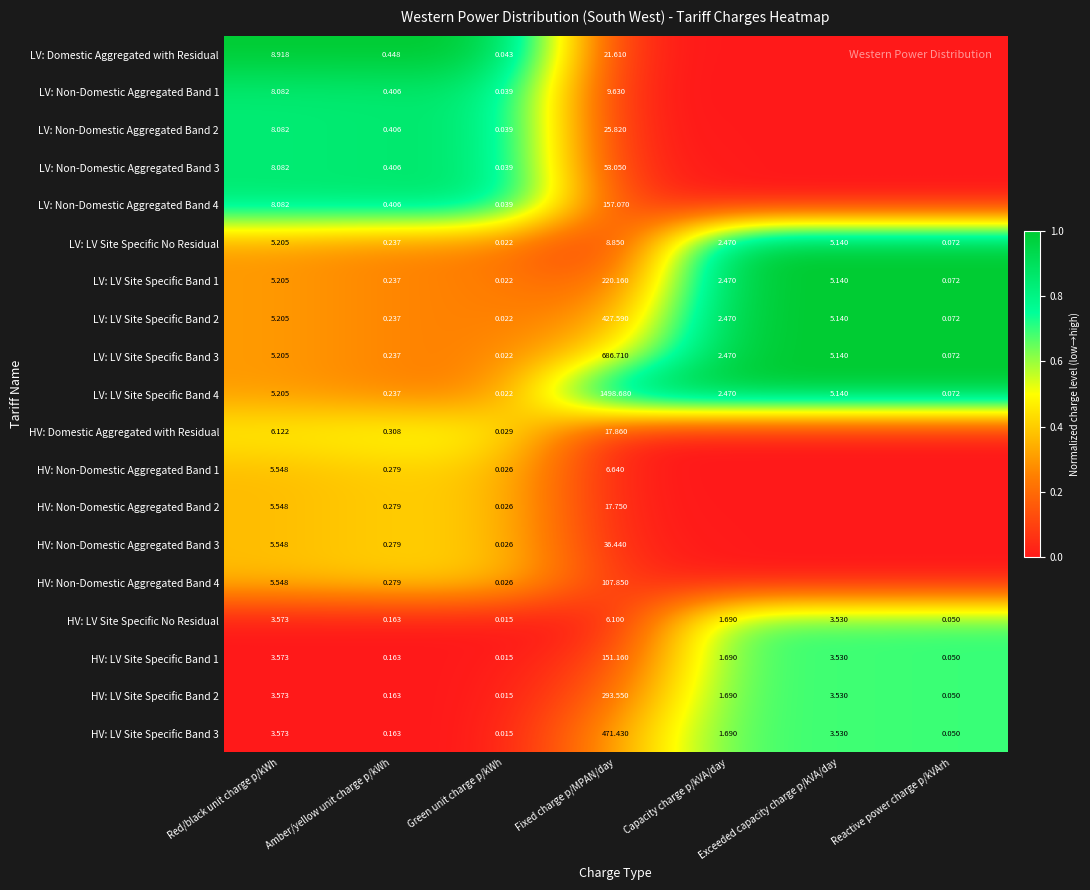

Where is HV: LV Site Specific No Residual nearest to the value 3?

Exceeded capacity charge p/kVA/day